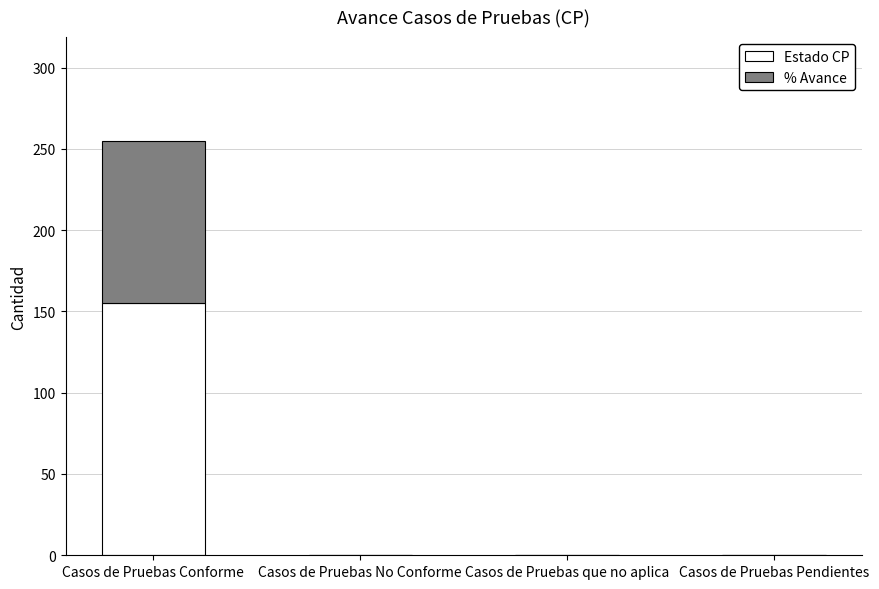

Reading right to left, transcribe the values for Estado CP.

Casos de Pruebas Pendientes=0	Casos de Pruebas que no aplica=0	Casos de Pruebas No Conforme=0	Casos de Pruebas Conforme=155